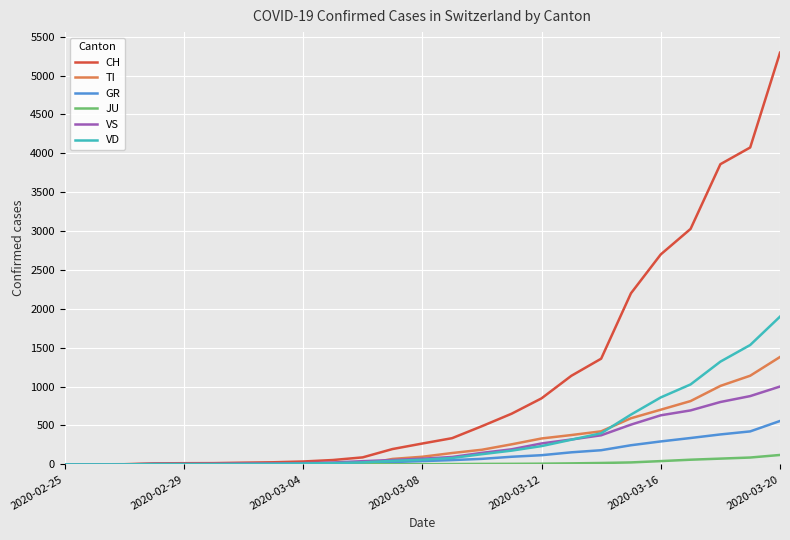

Which series has the largest total across all categories?

CH